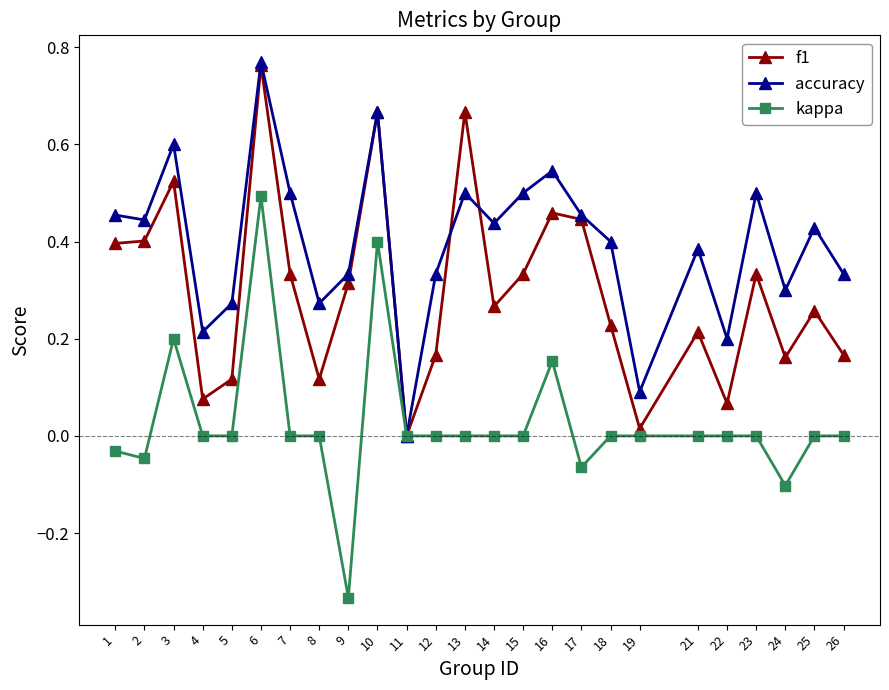

At which category does kappa reach its first local peak?

3